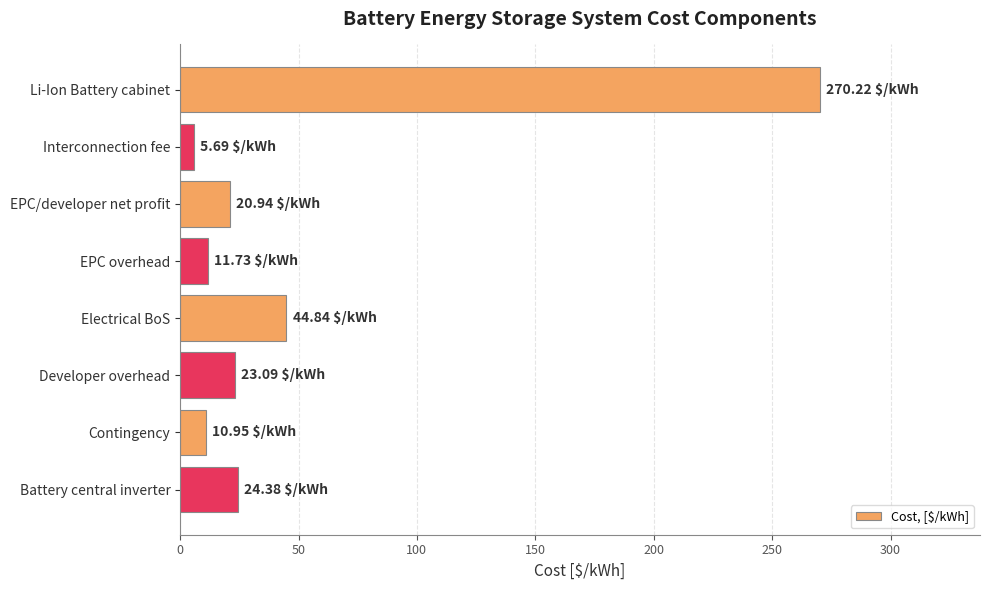

At which label is the value closest to 137?

Electrical BoS